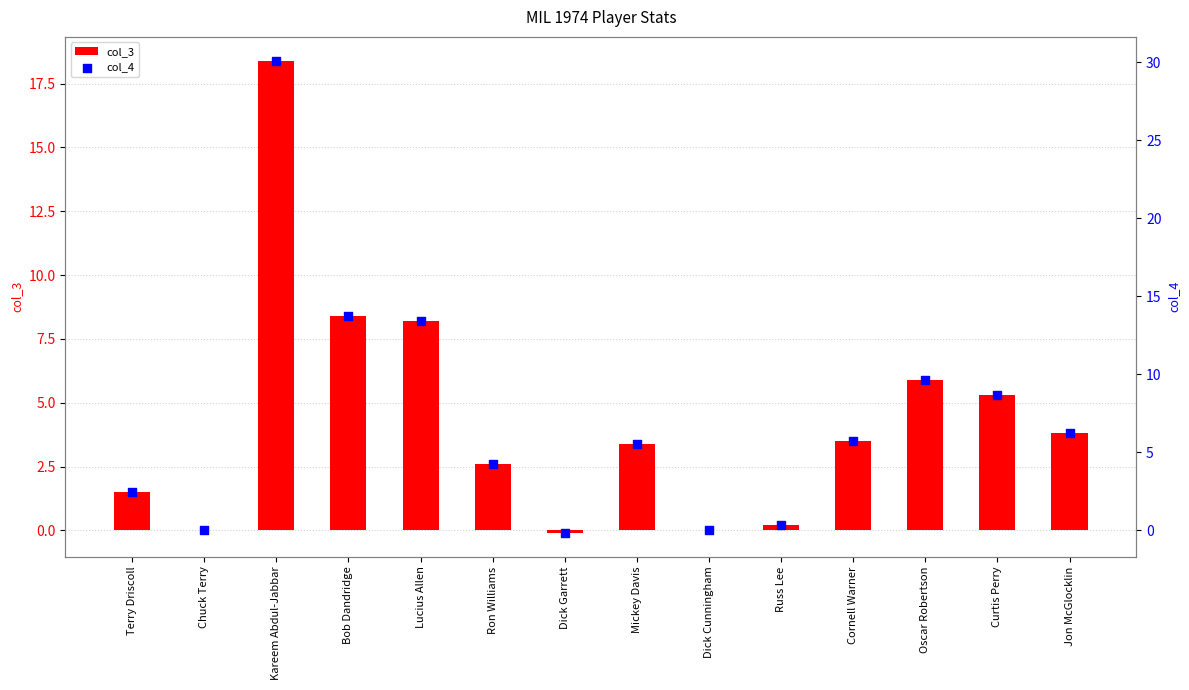

Which series reaches the maximum Y coordinate?

col_4